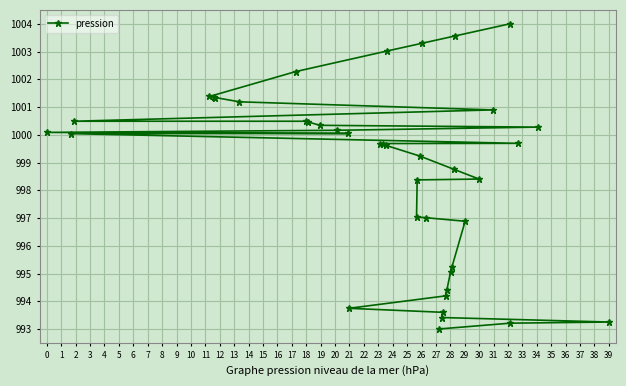

True or false: there are more than 2 points higher than both neighbors.

False